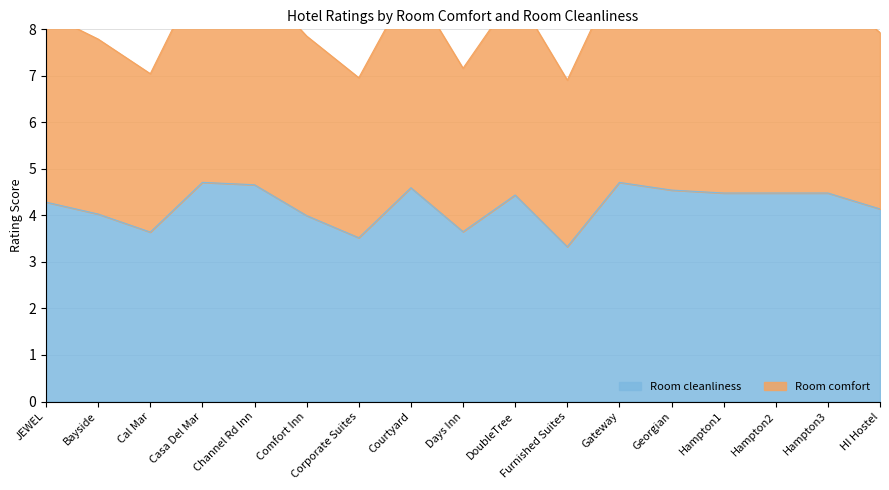

What is the approximate value of Room cleanliness at Georgian?

4.5